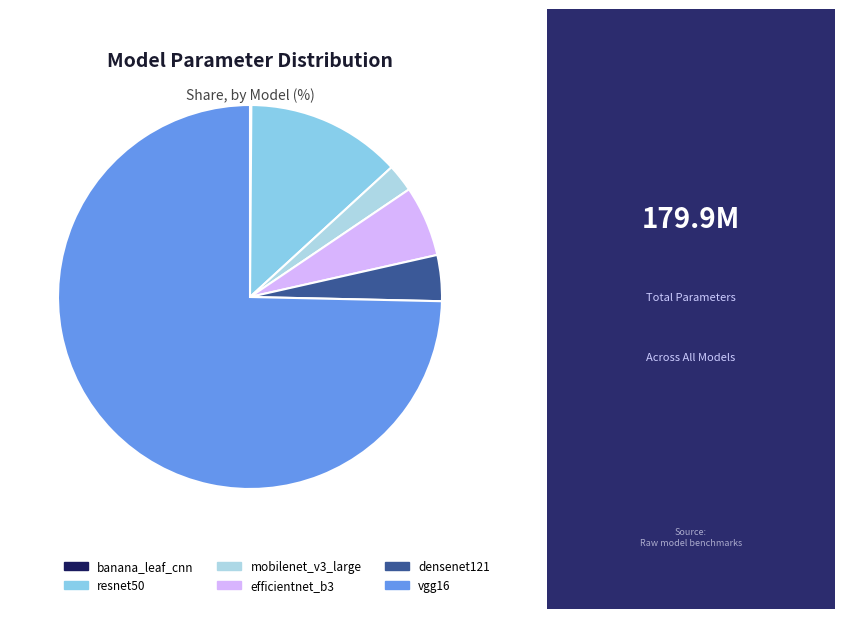

Rank the categories by value from lowest to highest.

banana_leaf_cnn, mobilenet_v3_large, densenet121, efficientnet_b3, resnet50, vgg16